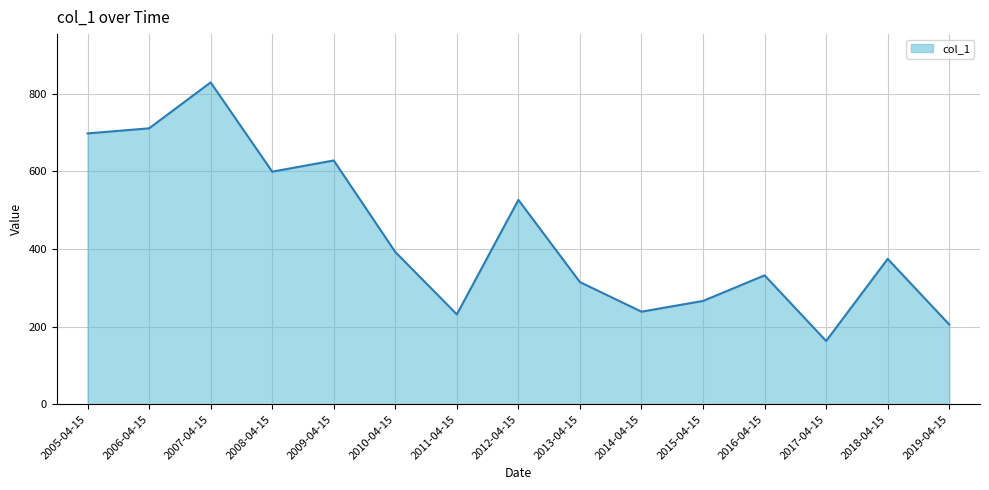

At which category does the data reach its first local peak?

2007-04-15